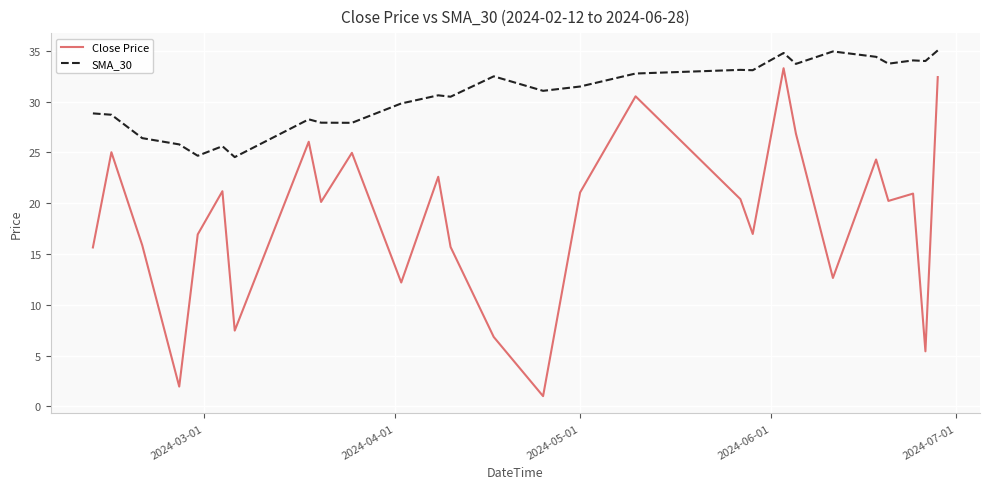

List the series in order of their overall mean, lowest first.

Close Price, SMA_30